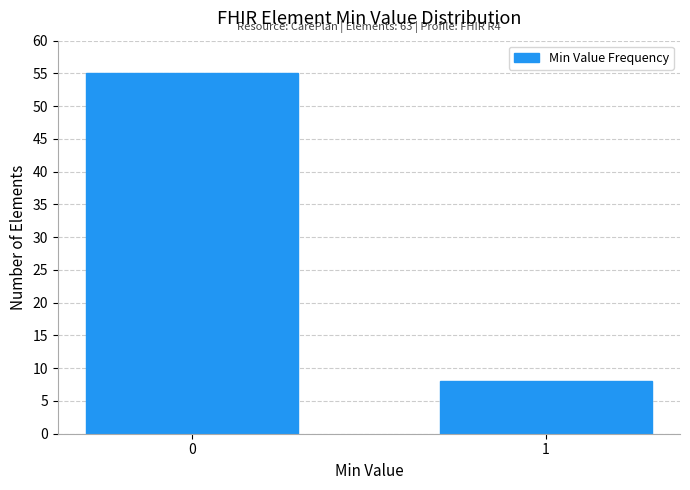

Reading left to right, extract all data points from this chart.

0=55	1=8